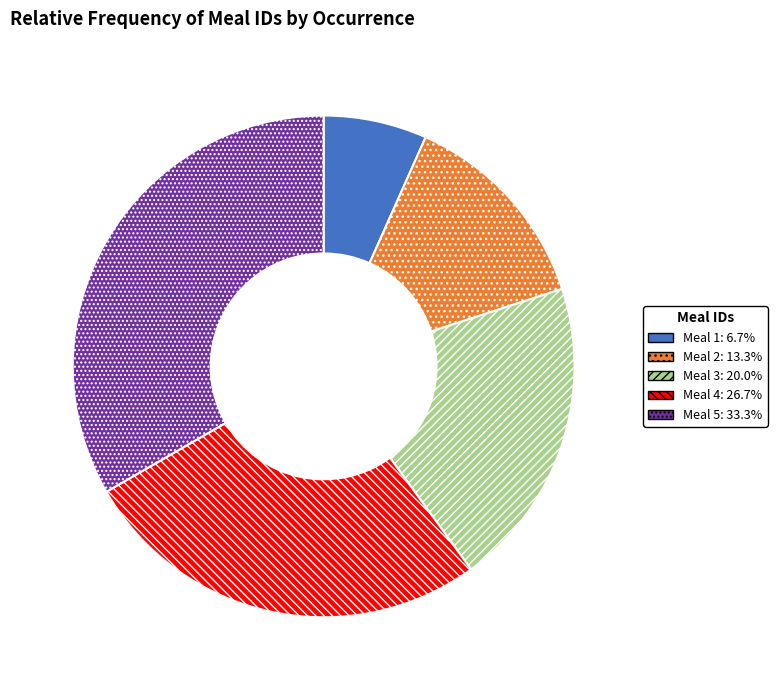

What is the ratio of the value at Meal 5: 33.3% to the value at Meal 3: 20.0%?

1.7